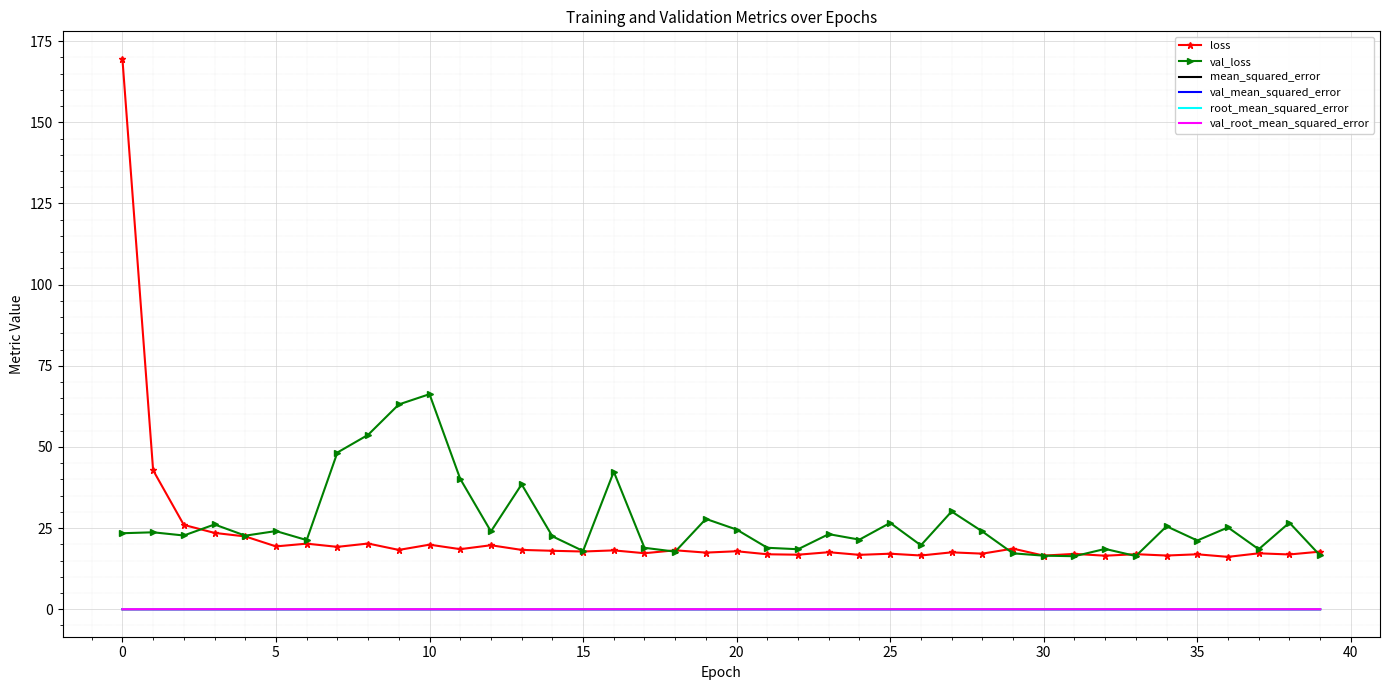

What is the maximum value for loss?

169.6